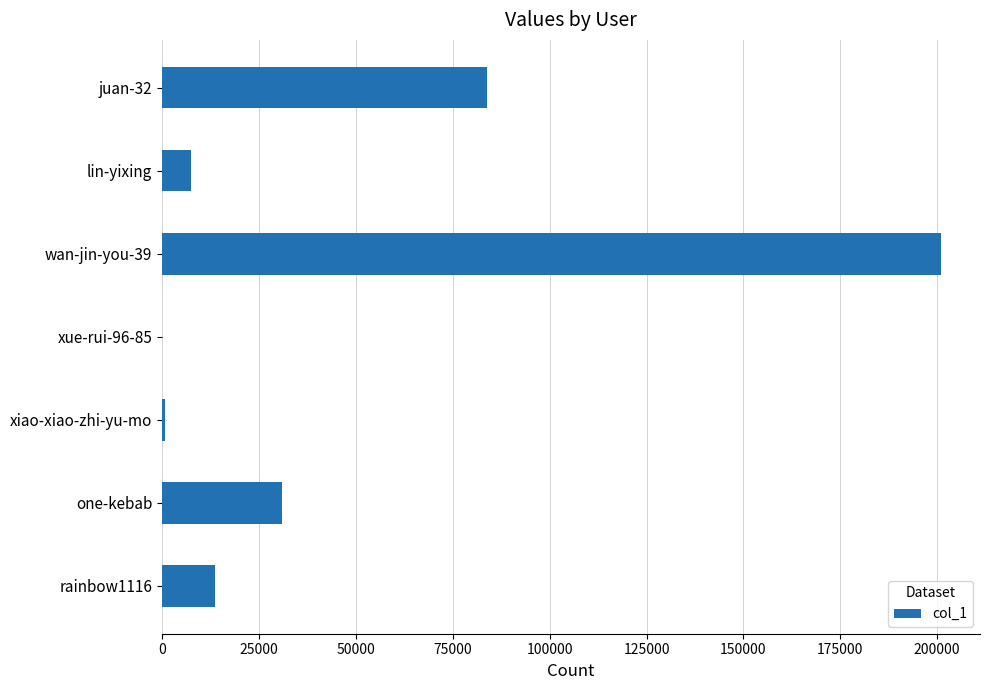

Count the number of data series in this chart.

1